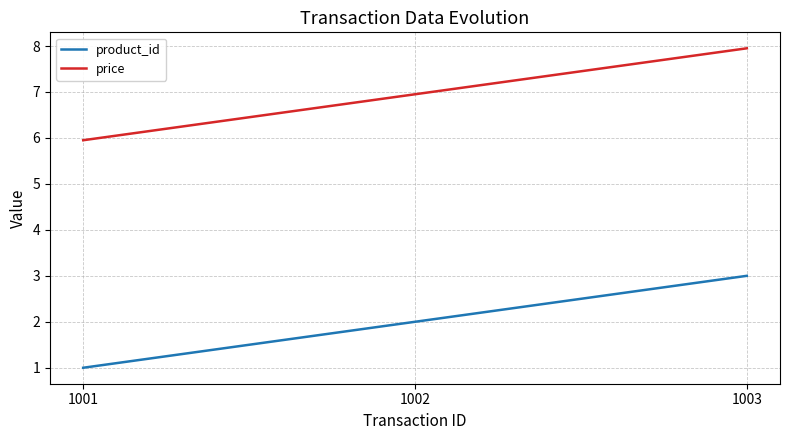

Reading left to right, extract all data points from this chart.

product_id: 1.0	2.0	3.0
price: 6.0	7.0	8.0